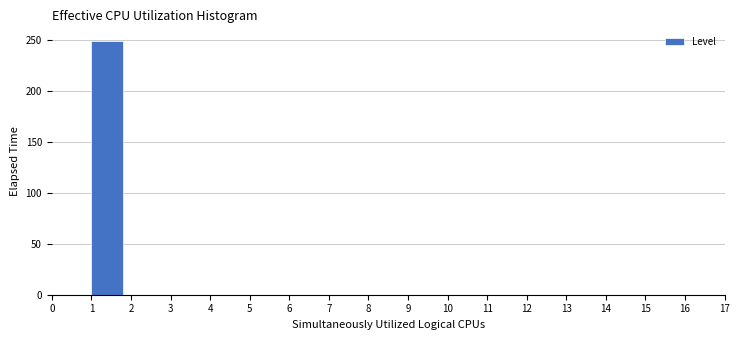

Reading left to right, list every bar in this chart as the range it spans on the x-axis followed by its height. The values are not printed on the chart, so give them approximately, as read against the axis.

0 to 1: 0
1 to 2: 250
2 to 3: 0
3 to 4: 0
4 to 5: 0
5 to 6: 0
6 to 7: 0
7 to 8: 0
8 to 9: 0
9 to 10: 0
10 to 11: 0
11 to 12: 0
12 to 13: 0
13 to 14: 0
14 to 15: 0
15 to 16: 0
16 to 17: 0